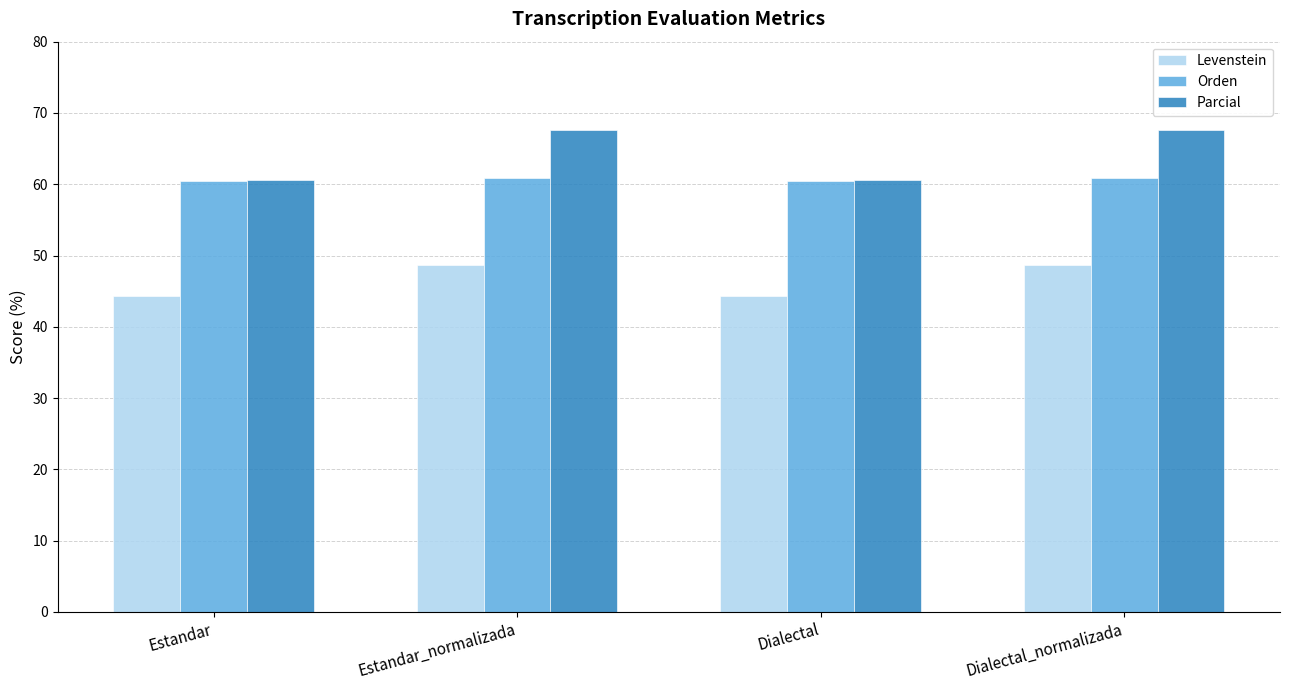

What is the sum of all Orden values?

242.6